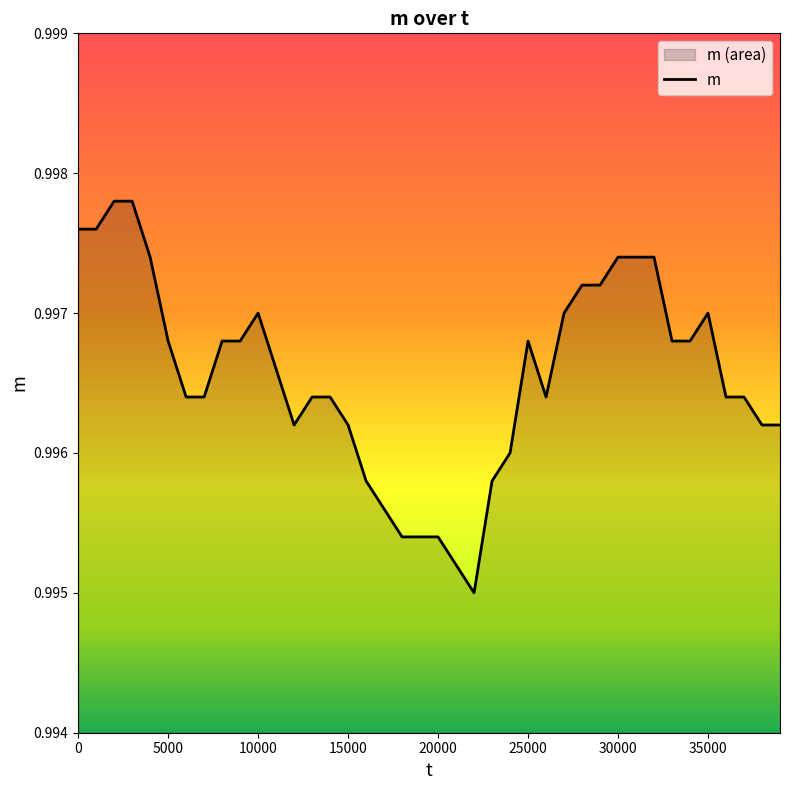

What is the smallest value displayed?

1.0